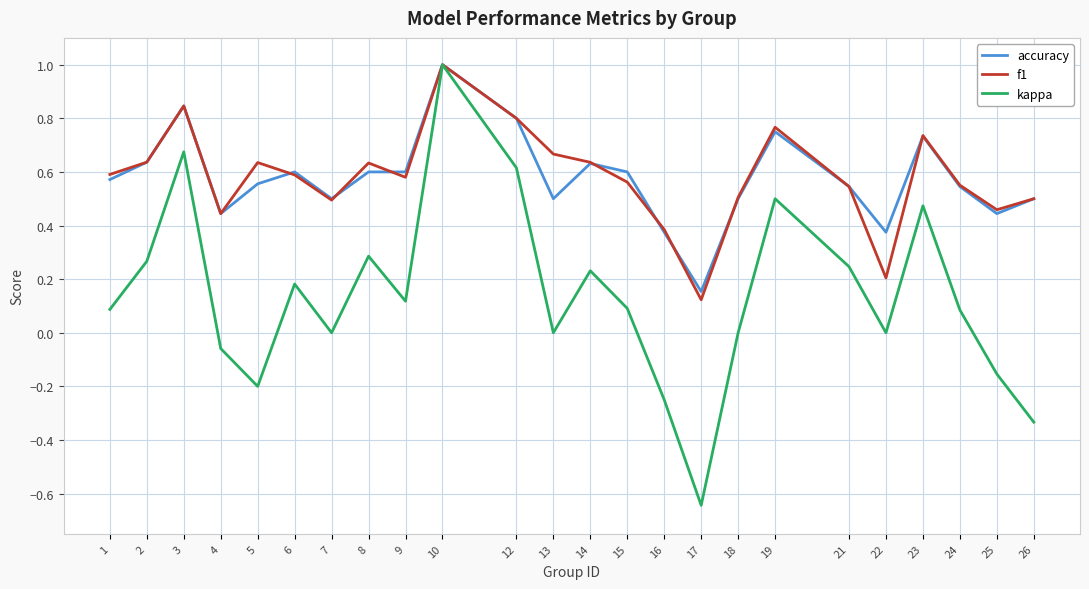

What are all the series names shown in the legend?

accuracy, f1, kappa